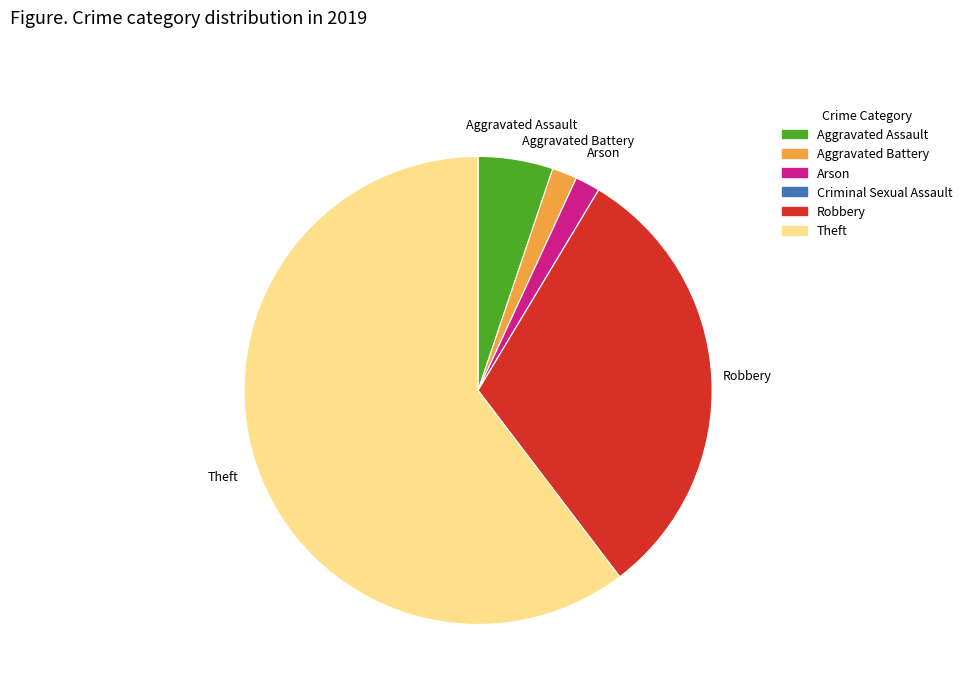

True or false: Robbery accounts for 31% of the total.

True